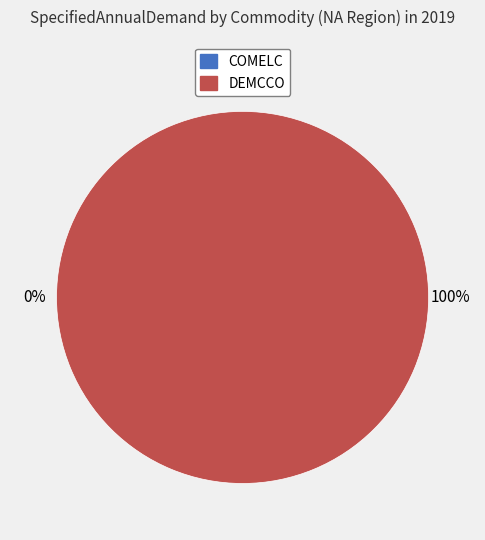

Do DEMCCO and COMELC together represent more than half of the pie?

Yes